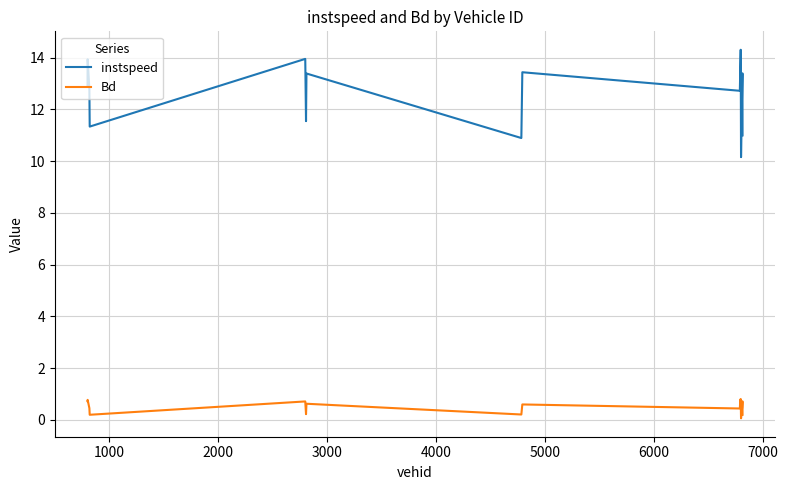

How many distinct data groups are displayed?

2